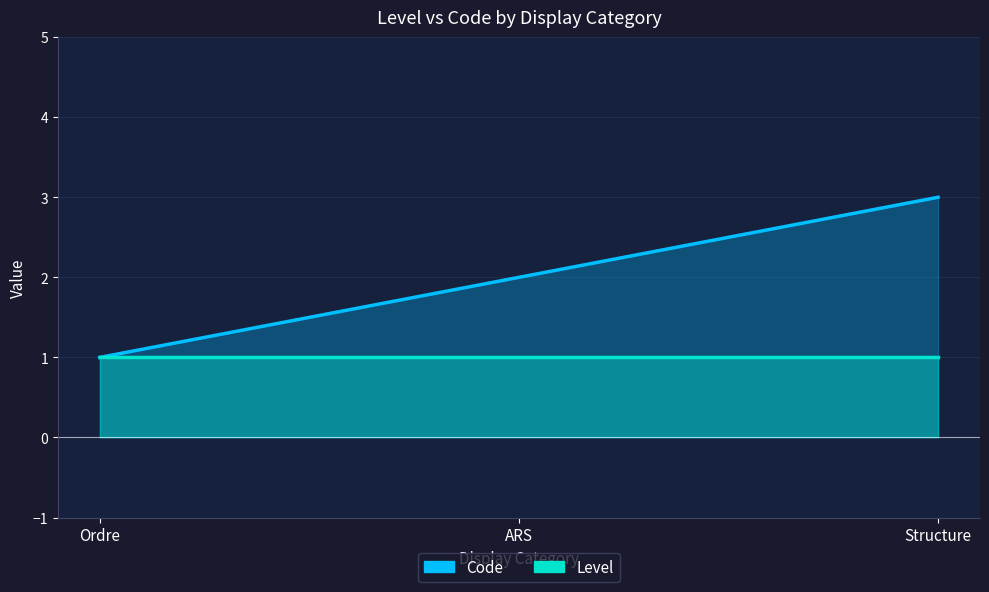

What is the sum of all values?

6